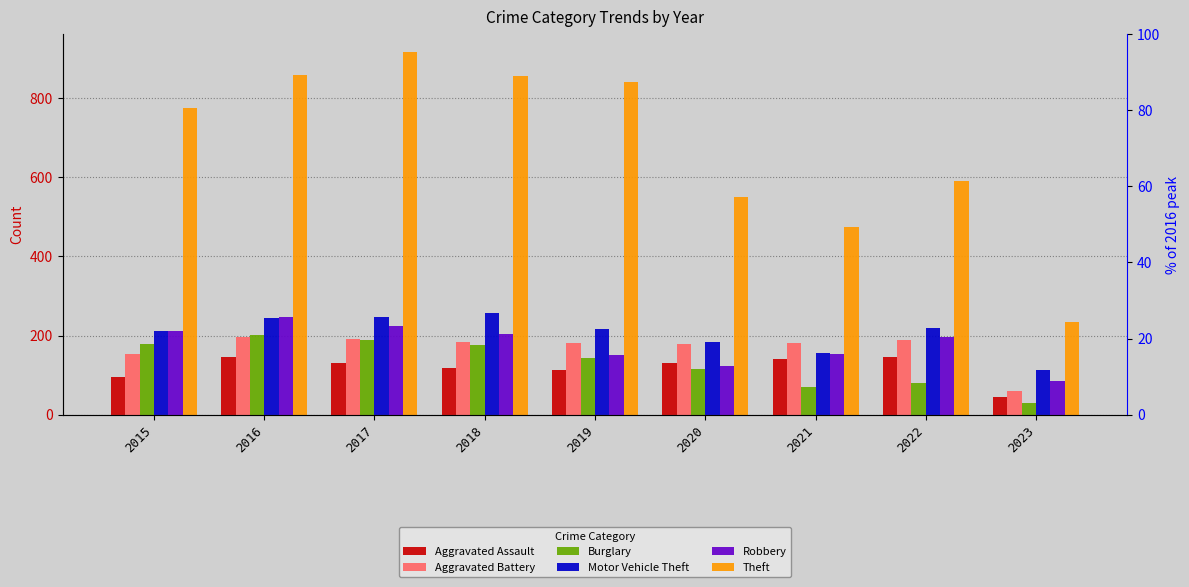

Rank the series by their maximum value, from lowest to highest.

Aggravated Assault, Aggravated Battery, Burglary, Robbery, Motor Vehicle Theft, Theft